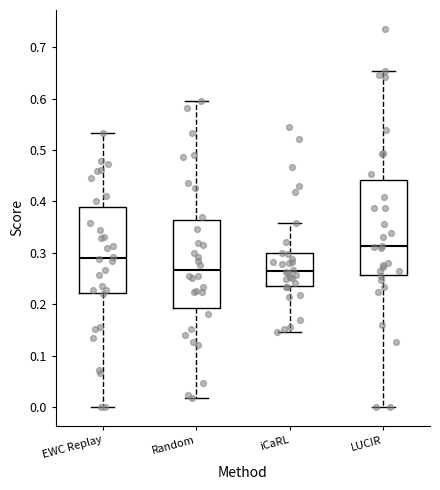

Reading left to right, transcribe this box plot: for each box, give where its median line is, the range the box spans, and where its two whiskers end, as read against the y-axis. The values are not printed on the chart, so give them approximately, as read against the axis.

EWC Replay: median 0.29, box 0.22 to 0.39, whiskers 0.00 to 0.53
Random: median 0.27, box 0.19 to 0.36, whiskers 0.02 to 0.60
iCaRL: median 0.26, box 0.24 to 0.30, whiskers 0.15 to 0.36
LUCIR: median 0.31, box 0.26 to 0.44, whiskers 0.00 to 0.65